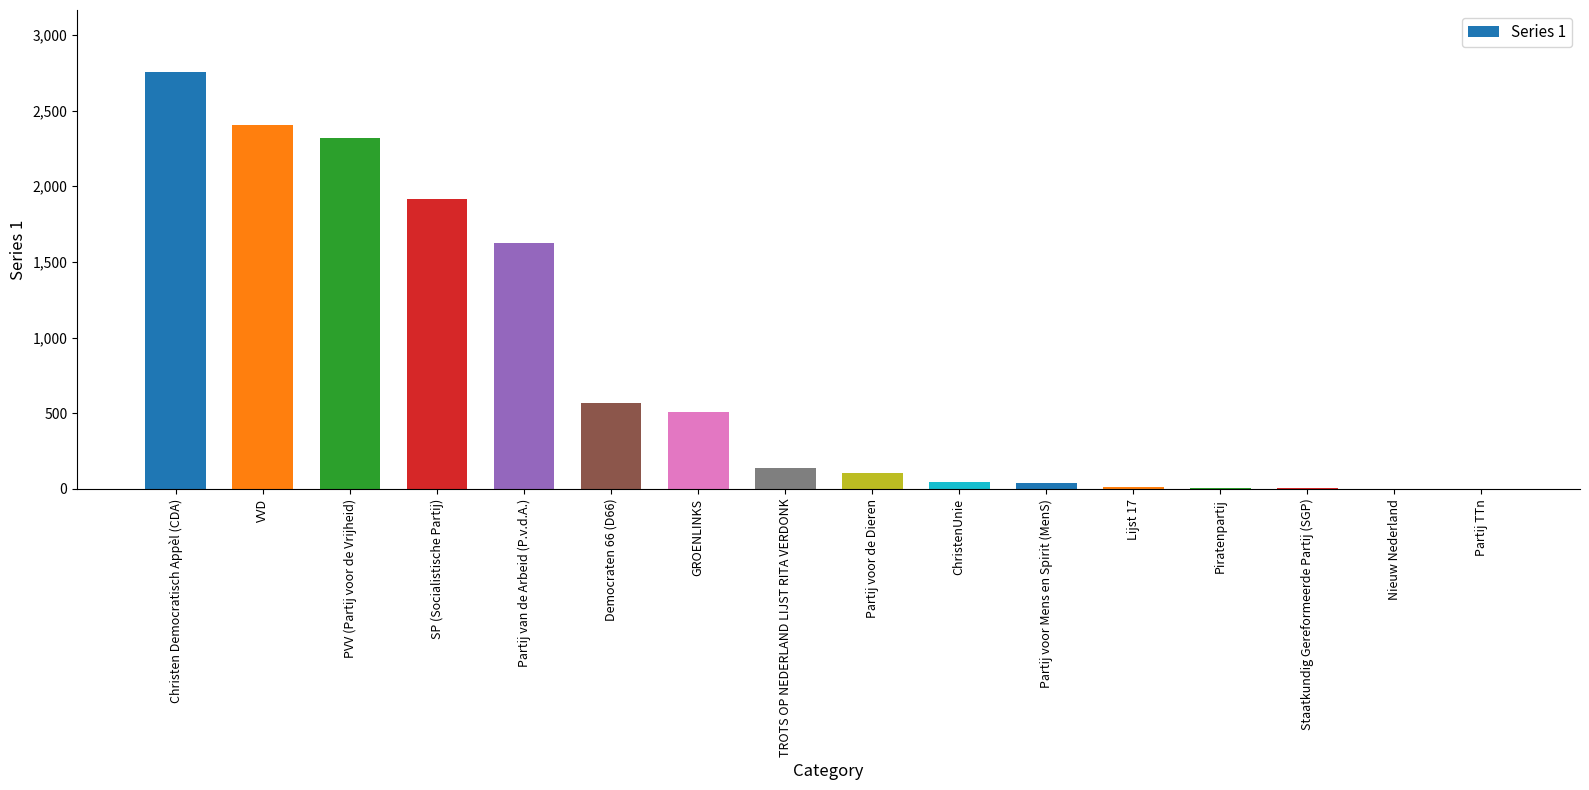

Are the bars horizontal?

No